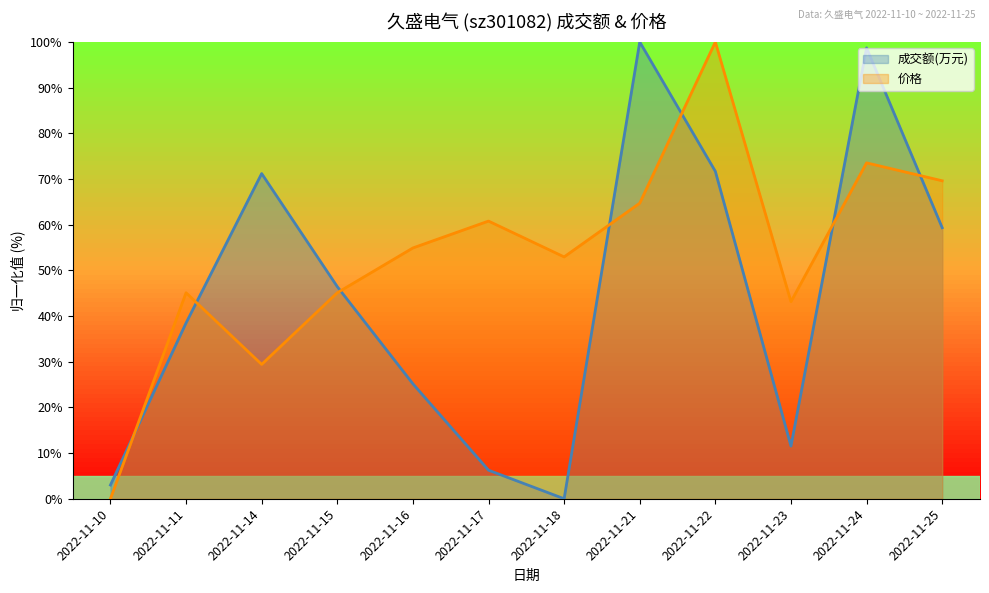

Between 2022-11-14 and 2022-11-24, which is larger?

2022-11-24